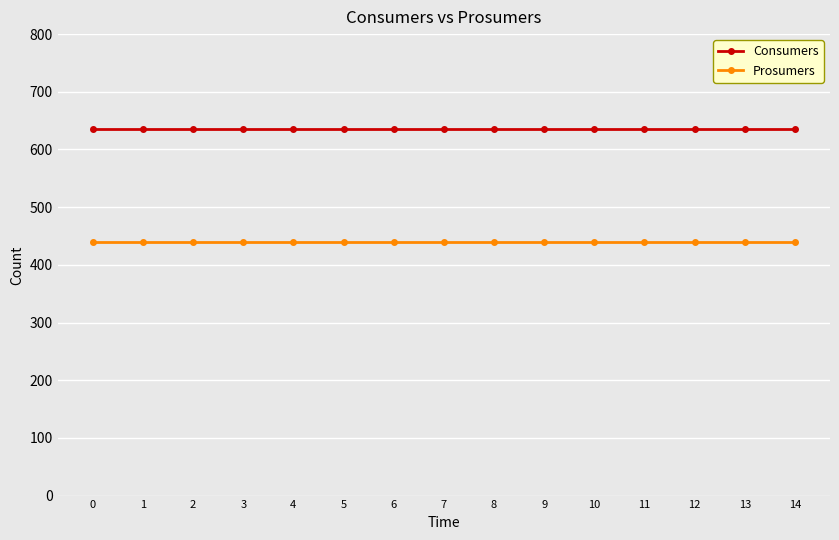

Rank the series at 8 from highest to lowest value.

Consumers, Prosumers